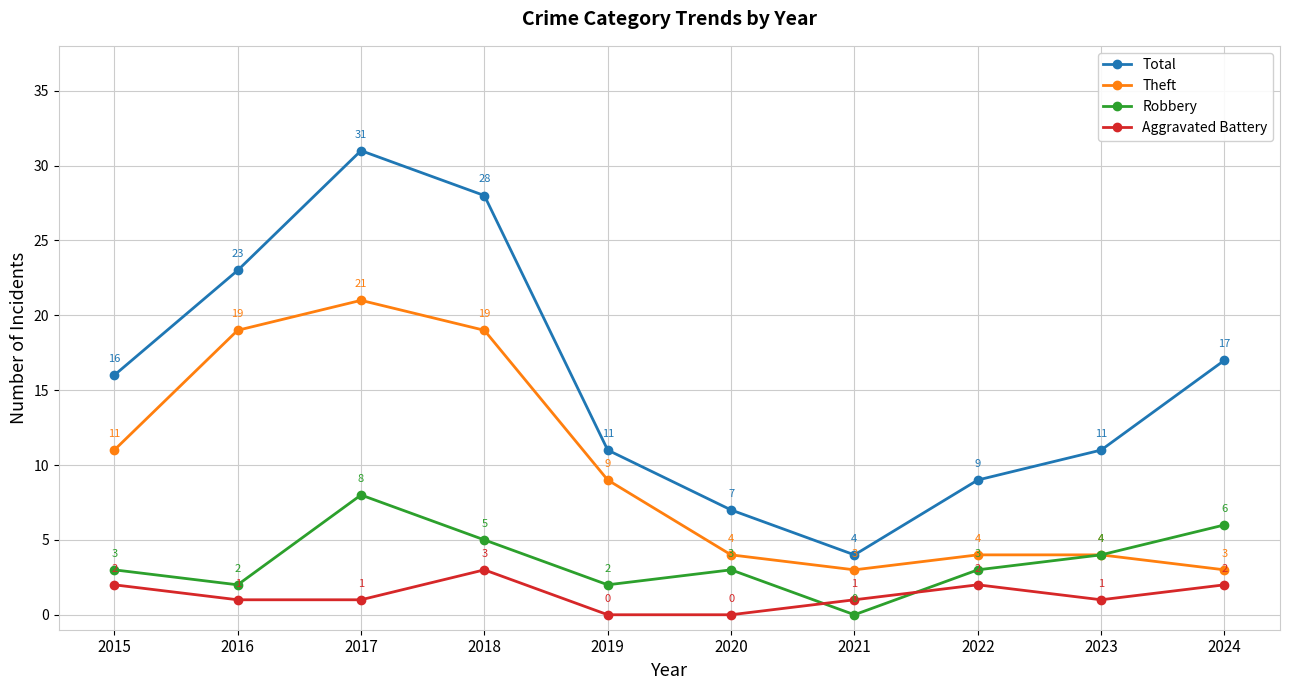

At which category is the sum across all series the highest?

2017